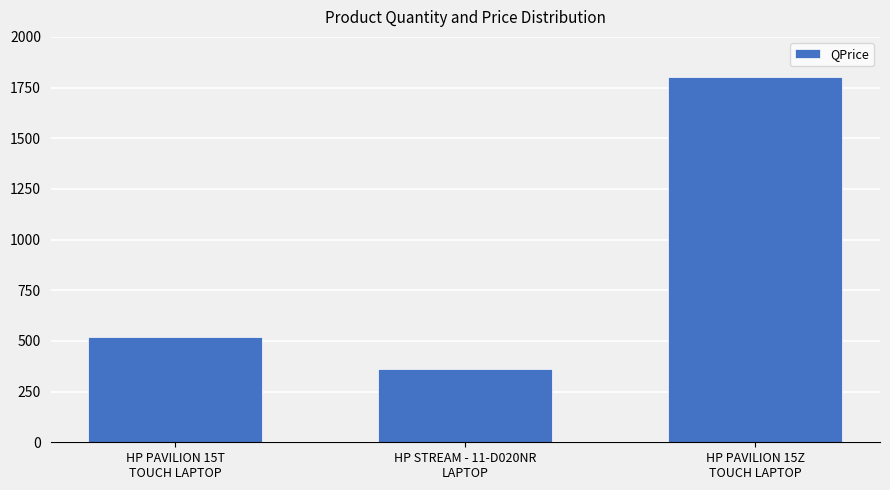

How many bars are there in total?

3